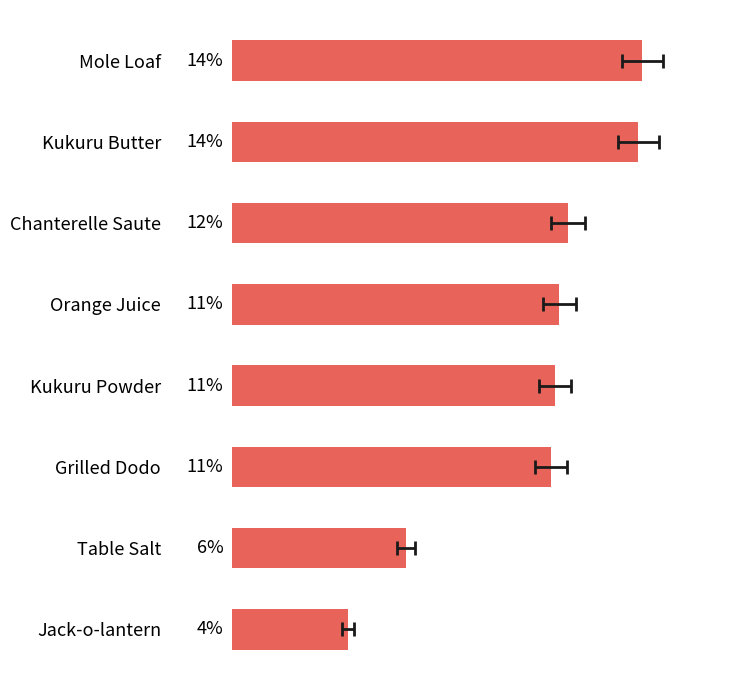

Does the chart contain stacked bars?

No